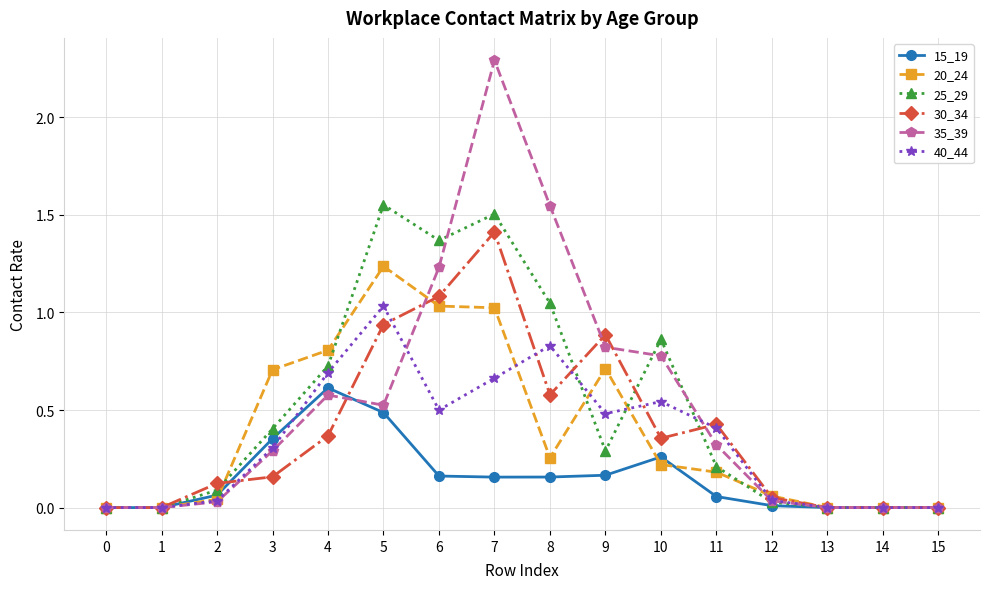

Is the value of 15_19 at 3 greater than the value of 25_29 at 2?

Yes